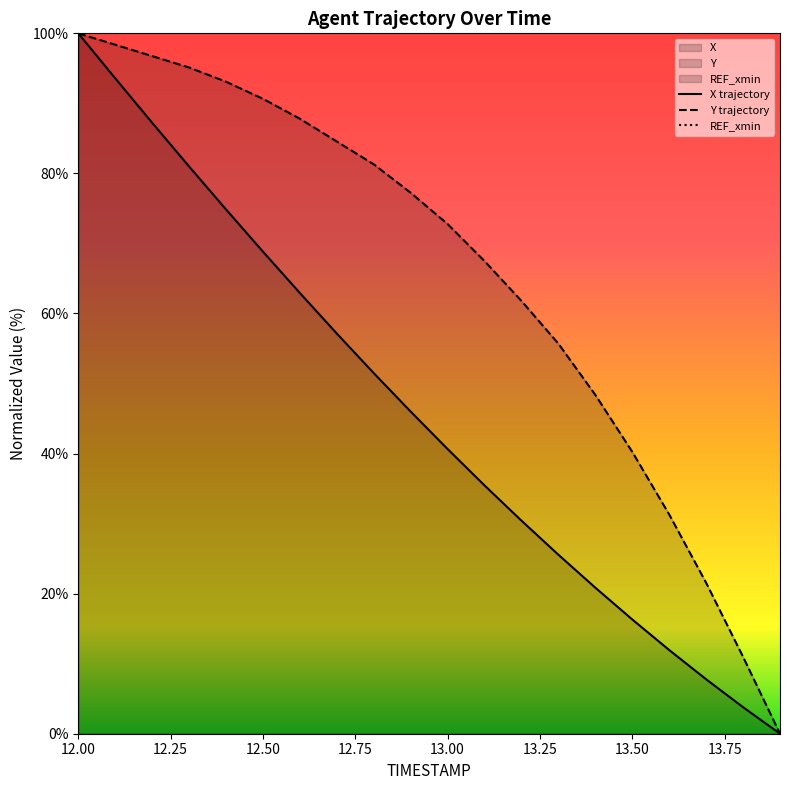

Which series changed the most between 12.2 and 13.3?

X